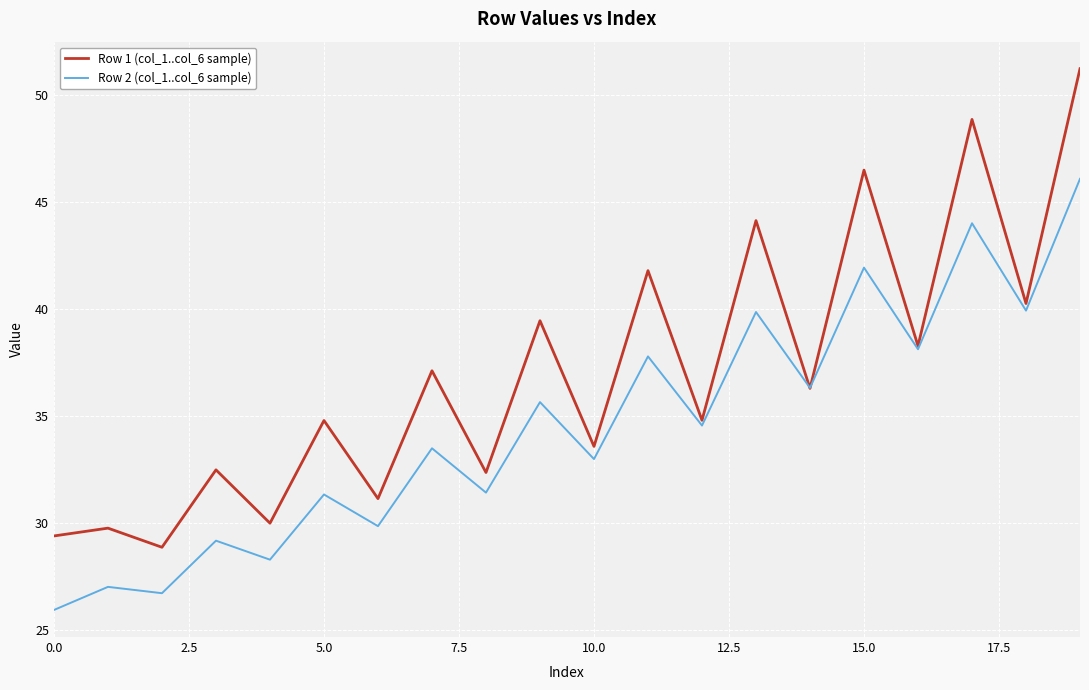

Count the number of categories in the chart.

20